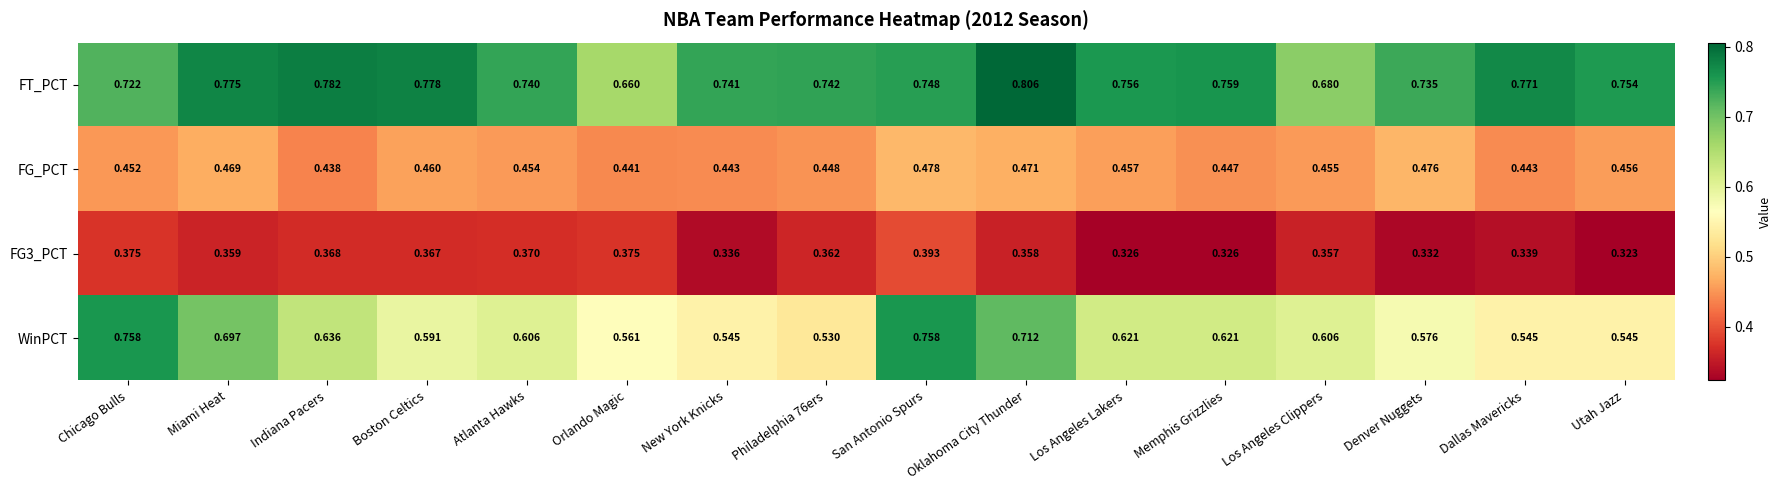

Between Denver Nuggets and Utah Jazz, which series saw the biggest shift?

WinPCT